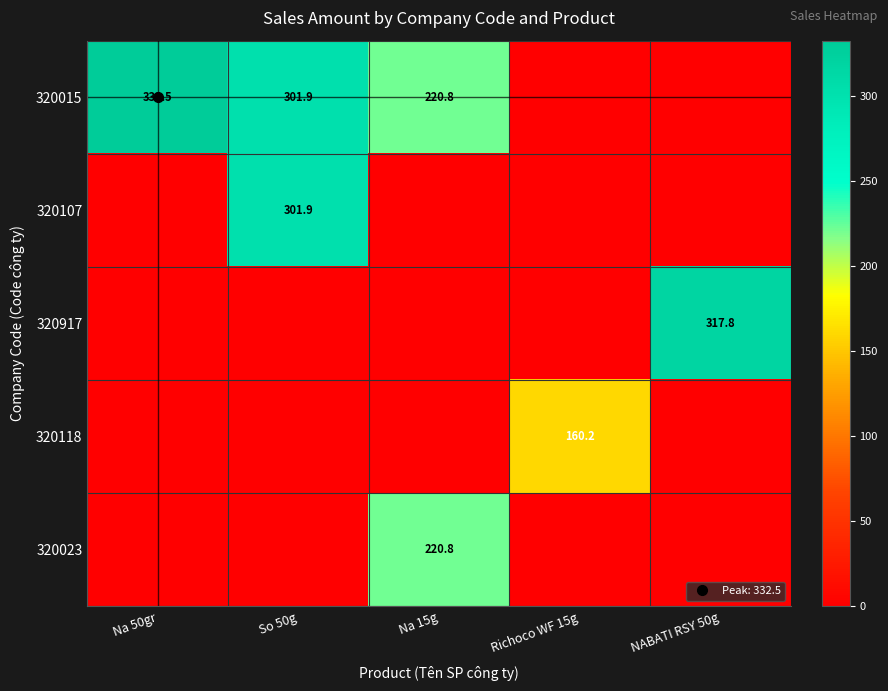

What is the sum of all 320107 values?

301.9